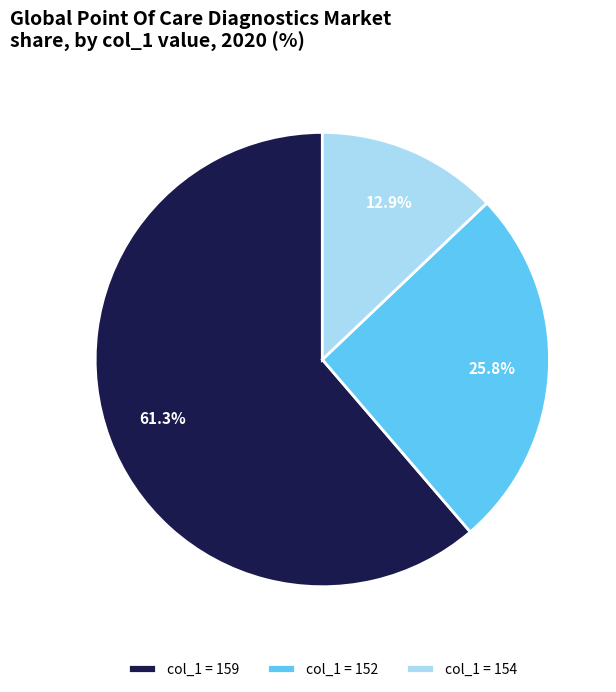

Which slice is the smallest?

col_1 = 154